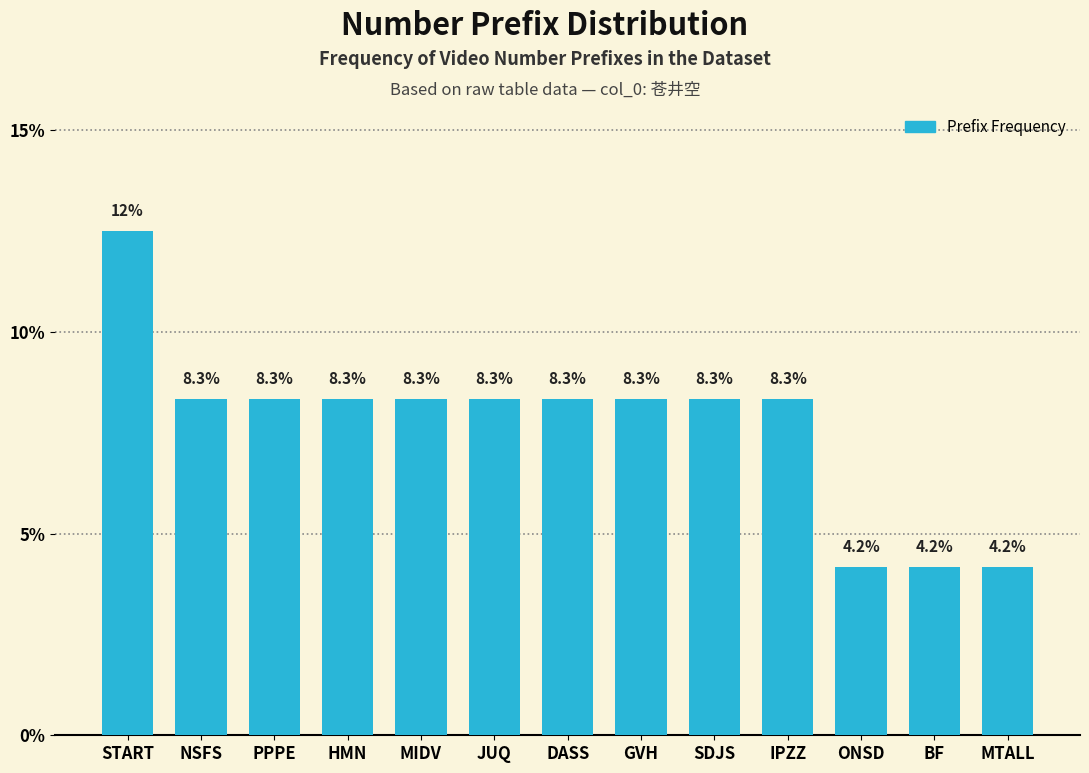

Reading left to right, transcribe all the data shown in this chart.

12.5	8.3	8.3	8.3	8.3	8.3	8.3	8.3	8.3	8.3	4.2	4.2	4.2